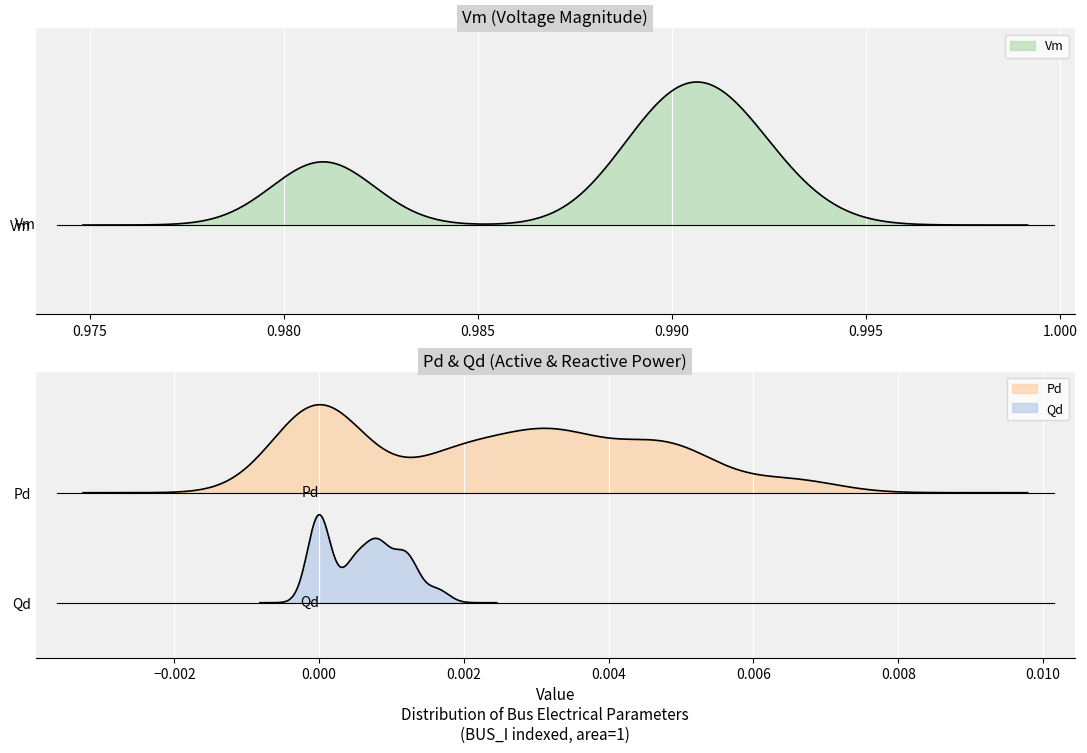

The value of Vm at 45 is 0.6. True or false?

False